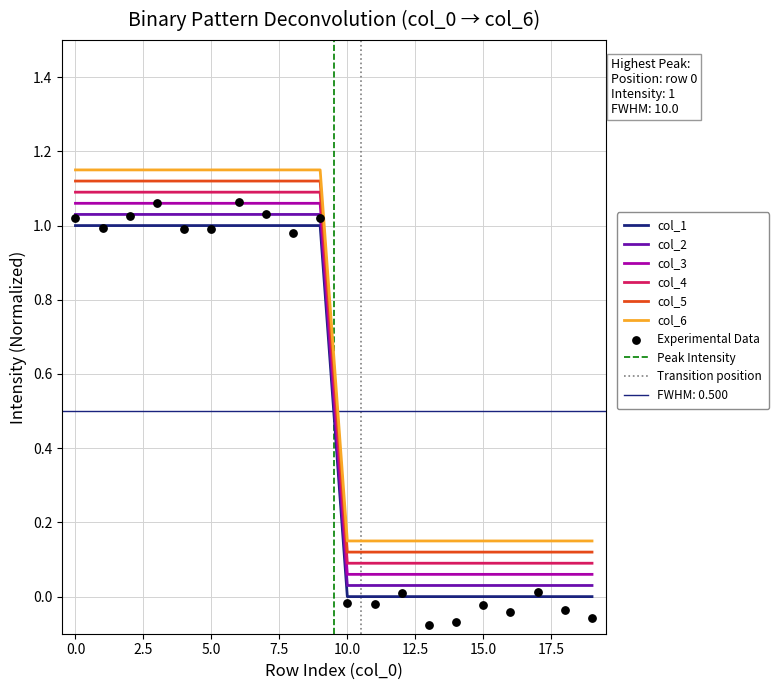

What are all the series names shown in the legend?

col_1, col_2, col_3, col_4, col_5, col_6